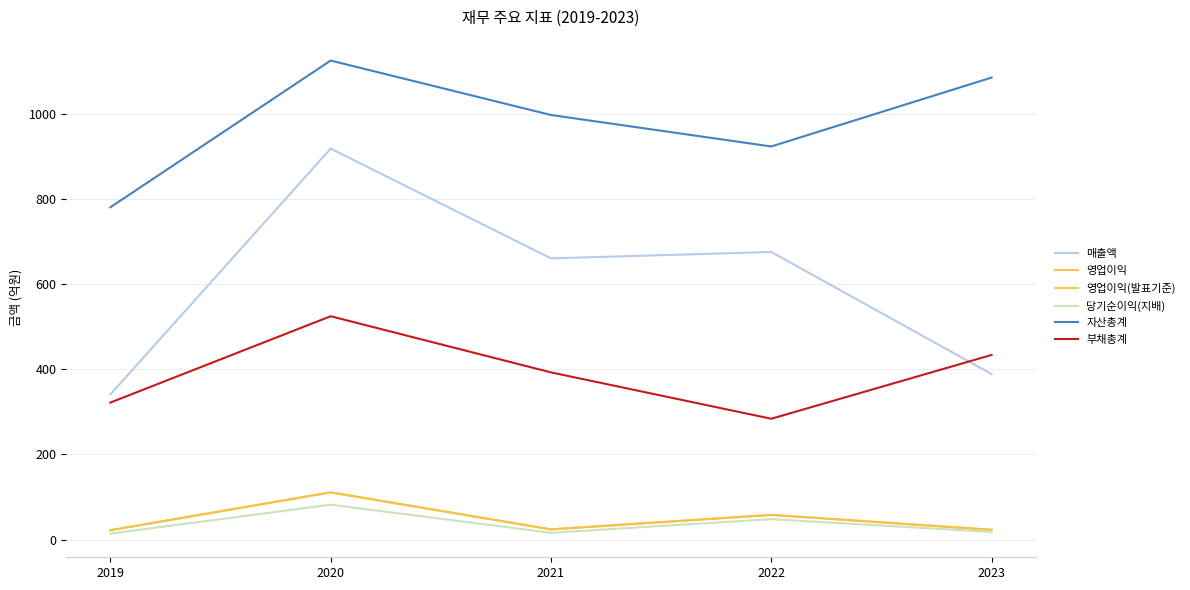

Where is 자산총계 nearest to the value 953?

2022